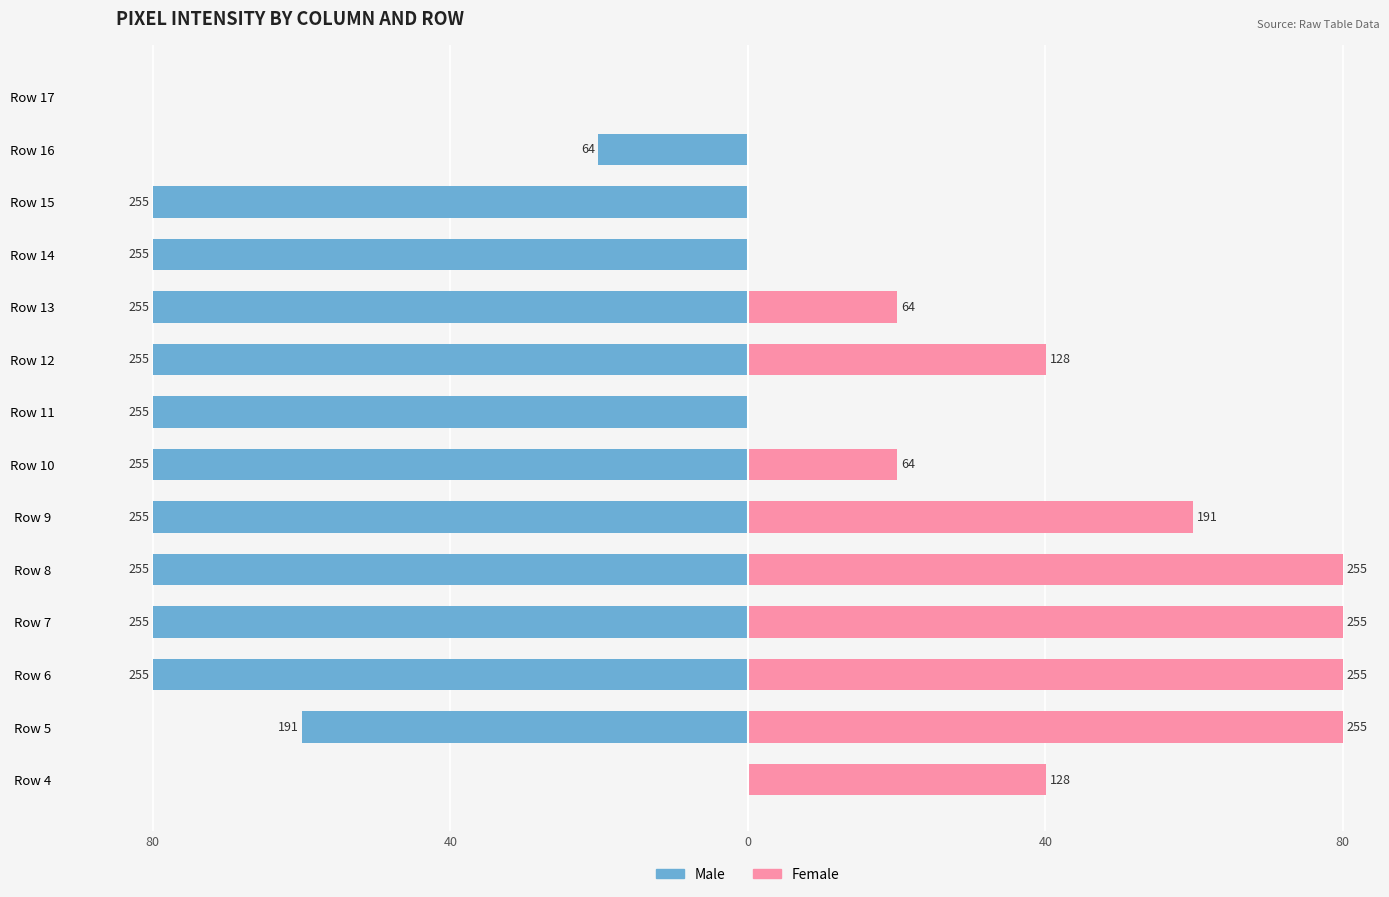

How many categories are shown in the chart?

14